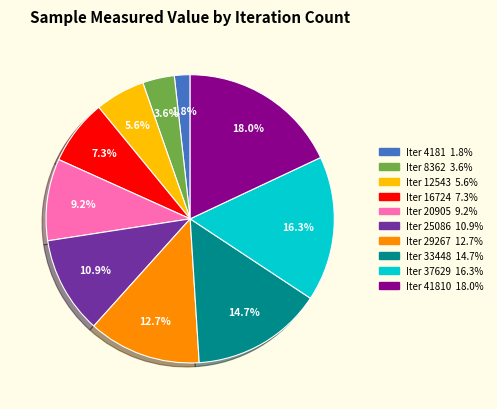

To the nearest percent, what is the difference between the largest and smallest slice percentages?

16%